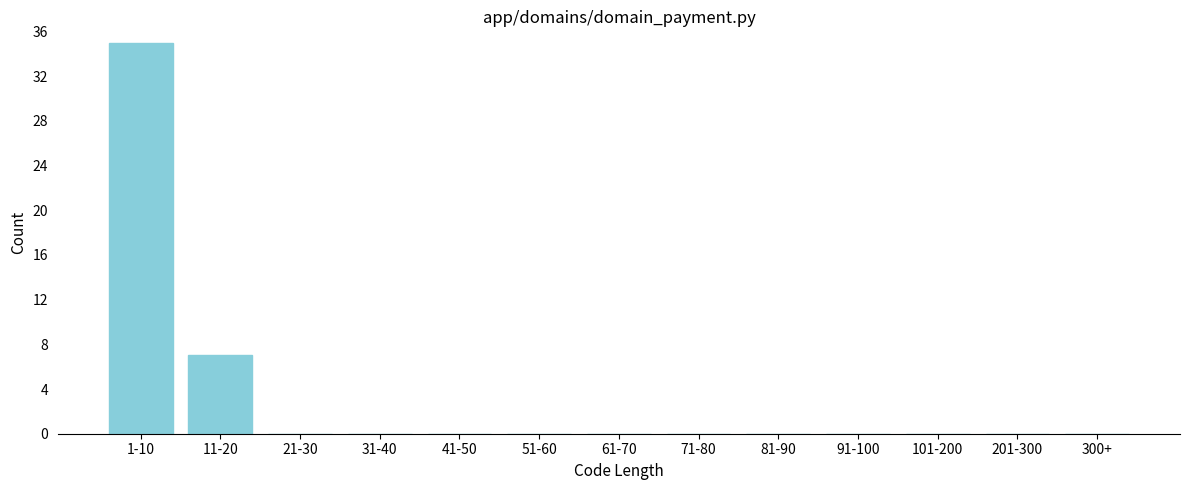

Reading left to right, list all the values displayed in this chart.

1-10=35	11-20=7	21-30=0	31-40=0	41-50=0	51-60=0	61-70=0	71-80=0	81-90=0	91-100=0	101-200=0	201-300=0	300+=0